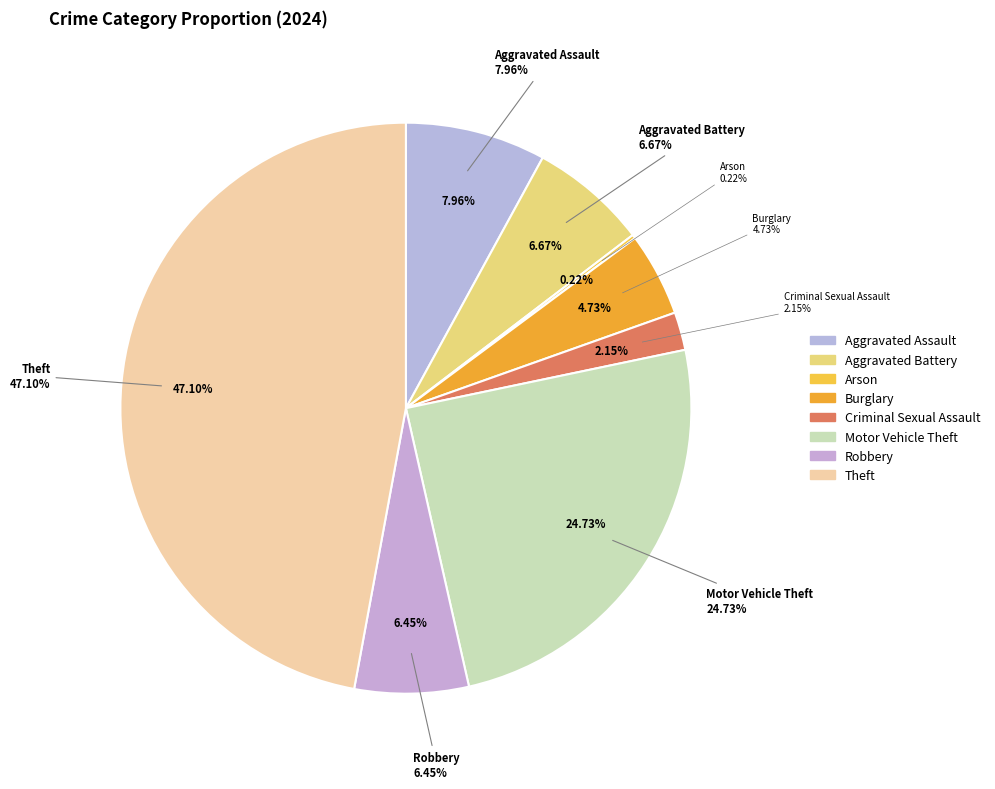

What percentage do Arson and Aggravated Assault together represent?

8.2%